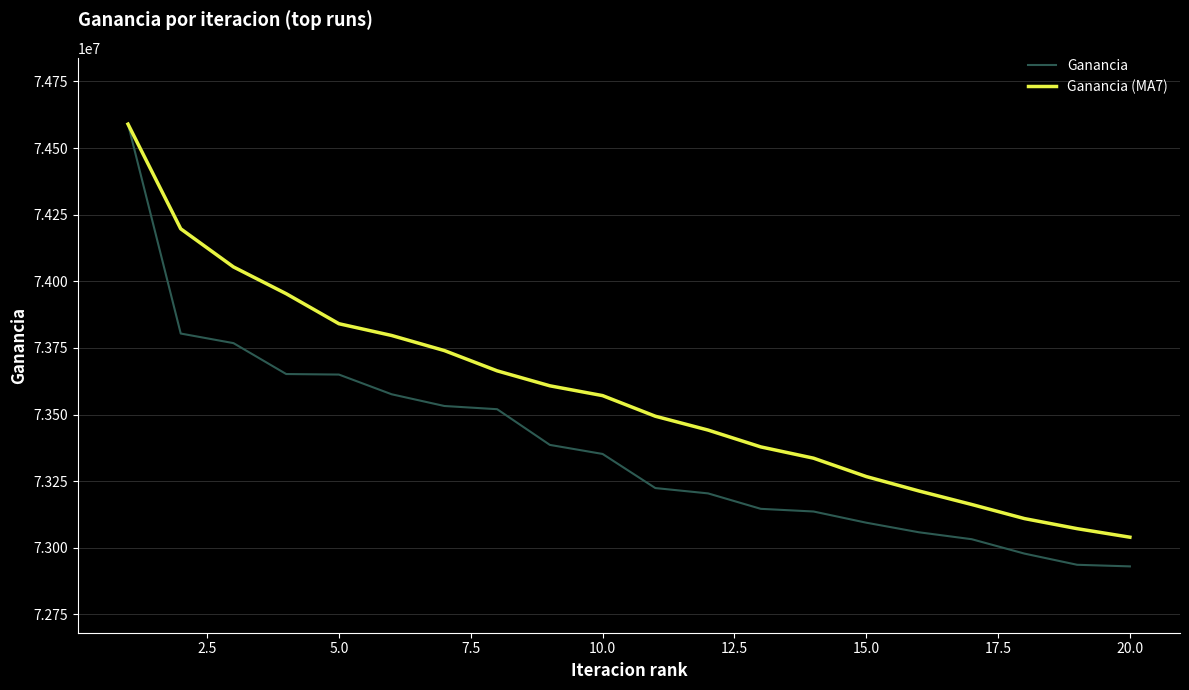

List the series in order of their overall mean, highest first.

Ganancia (MA7), Ganancia